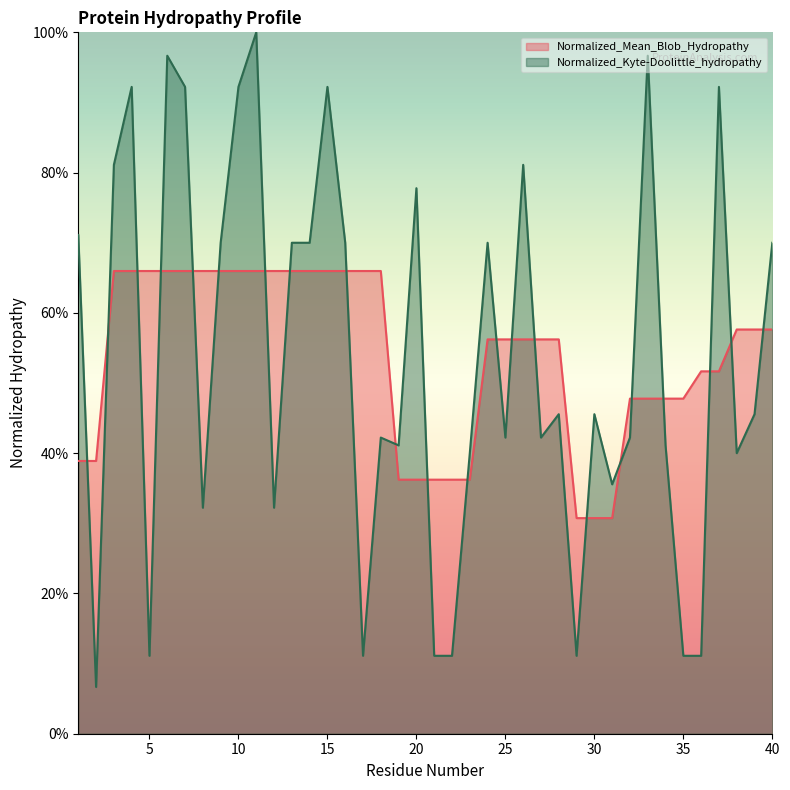

Reading left to right, list all the values displayed in this chart.

Normalized_Mean_Blob_Hydropathy: 0.4	0.4	0.7	0.7	0.7	0.7	0.7	0.7	0.7	0.7	0.7	0.7	0.7	0.7	0.7	0.7	0.7	0.7	0.4	0.4	0.4	0.4	0.4	0.6	0.6	0.6	0.6	0.6	0.3	0.3	0.3	0.5	0.5	0.5	0.5	0.5	0.5	0.6	0.6	0.6
Normalized_Kyte-Doolittle_hydropathy: 0.7	0.1	0.8	0.9	0.1	1.0	0.9	0.3	0.7	0.9	1.0	0.3	0.7	0.7	0.9	0.7	0.1	0.4	0.4	0.8	0.1	0.1	0.4	0.7	0.4	0.8	0.4	0.5	0.1	0.5	0.4	0.4	1.0	0.4	0.1	0.1	0.9	0.4	0.5	0.7